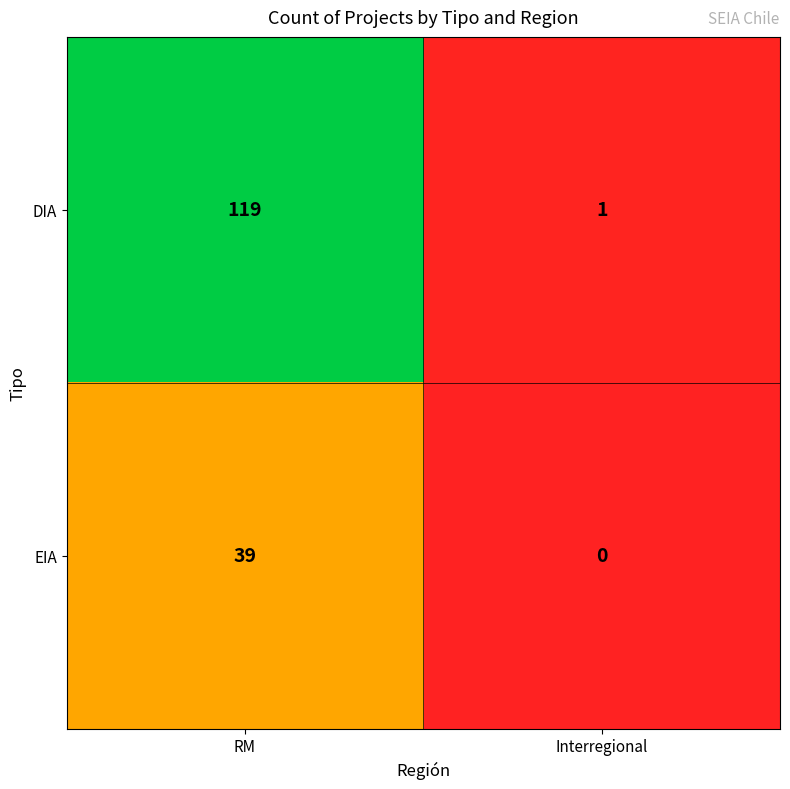

Between RM and Interregional, which series saw the biggest shift?

DIA